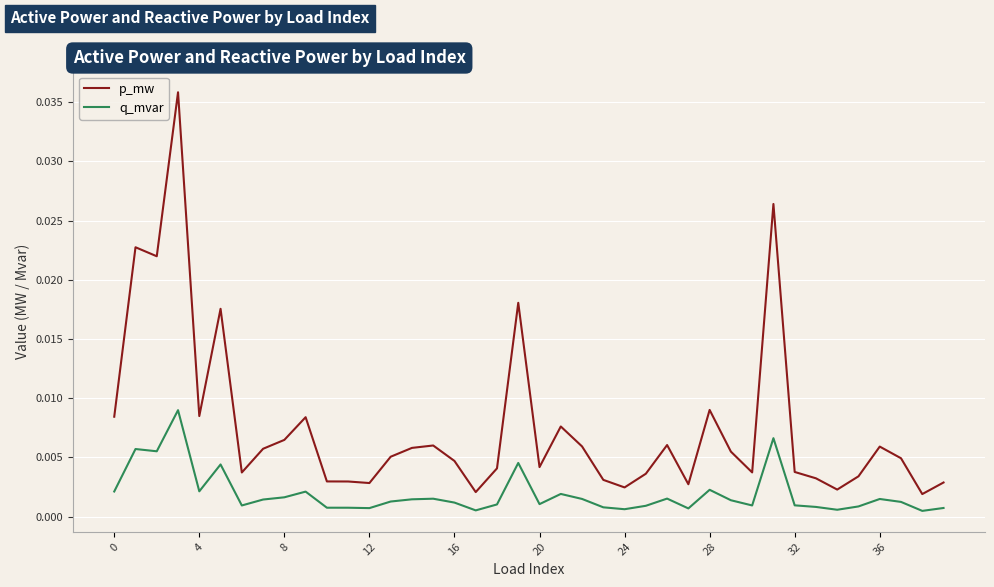

Does the chart have visible grid lines?

Yes